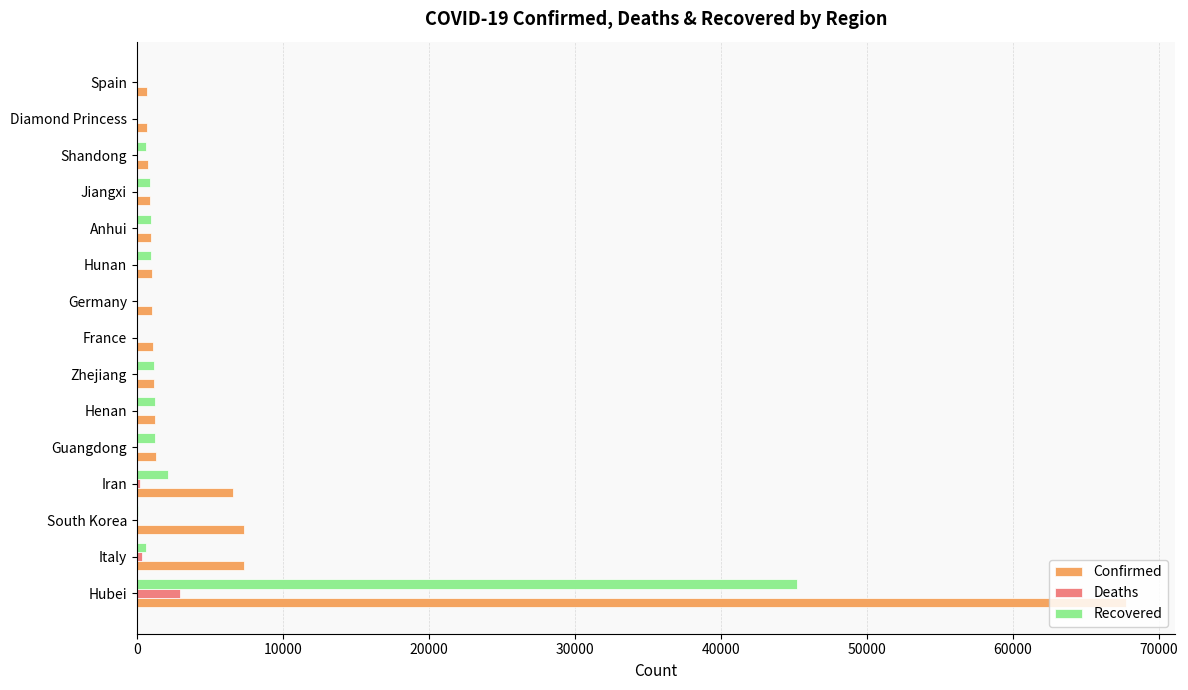

What is the maximum value for Confirmed?

67707